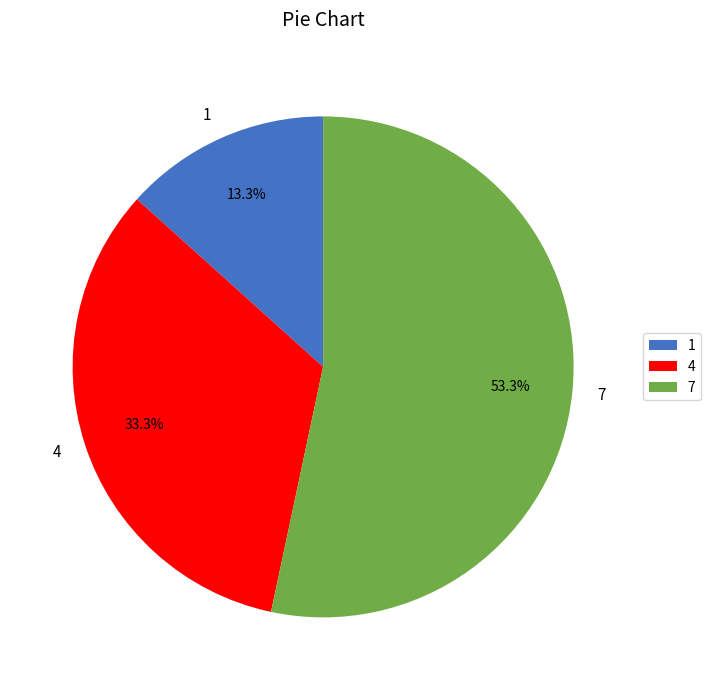

What is the largest slice in the pie chart?

7